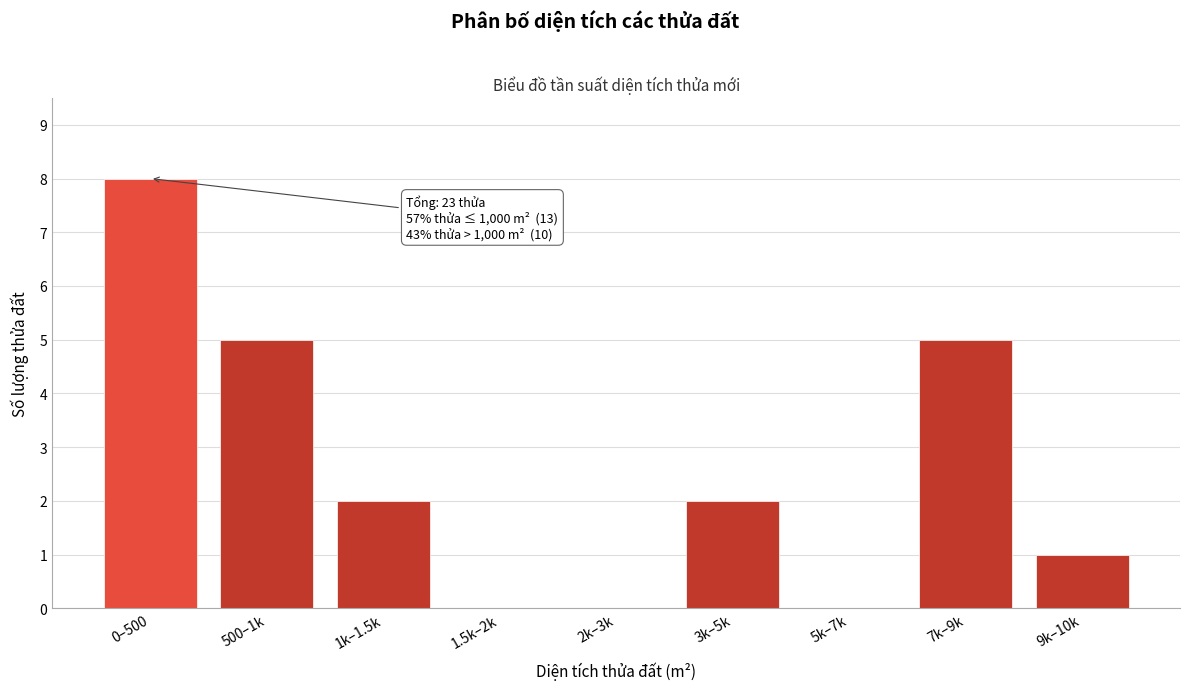

Reading left to right, extract all data points from this chart.

0–500=8	500–1k=5	1k–1.5k=2	1.5k–2k=0	2k–3k=0	3k–5k=2	5k–7k=0	7k–9k=5	9k–10k=1